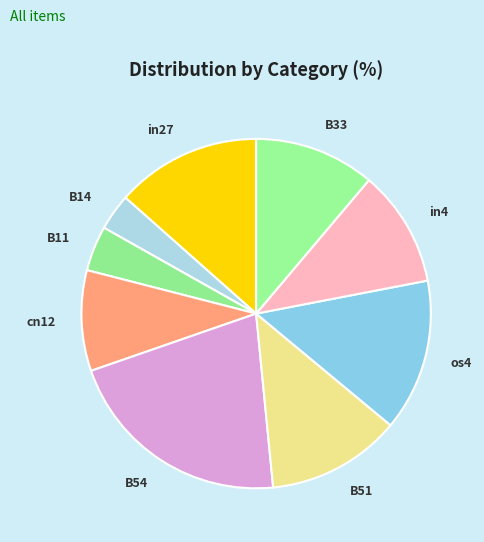

Which has a higher value, cn12 or B54?

B54